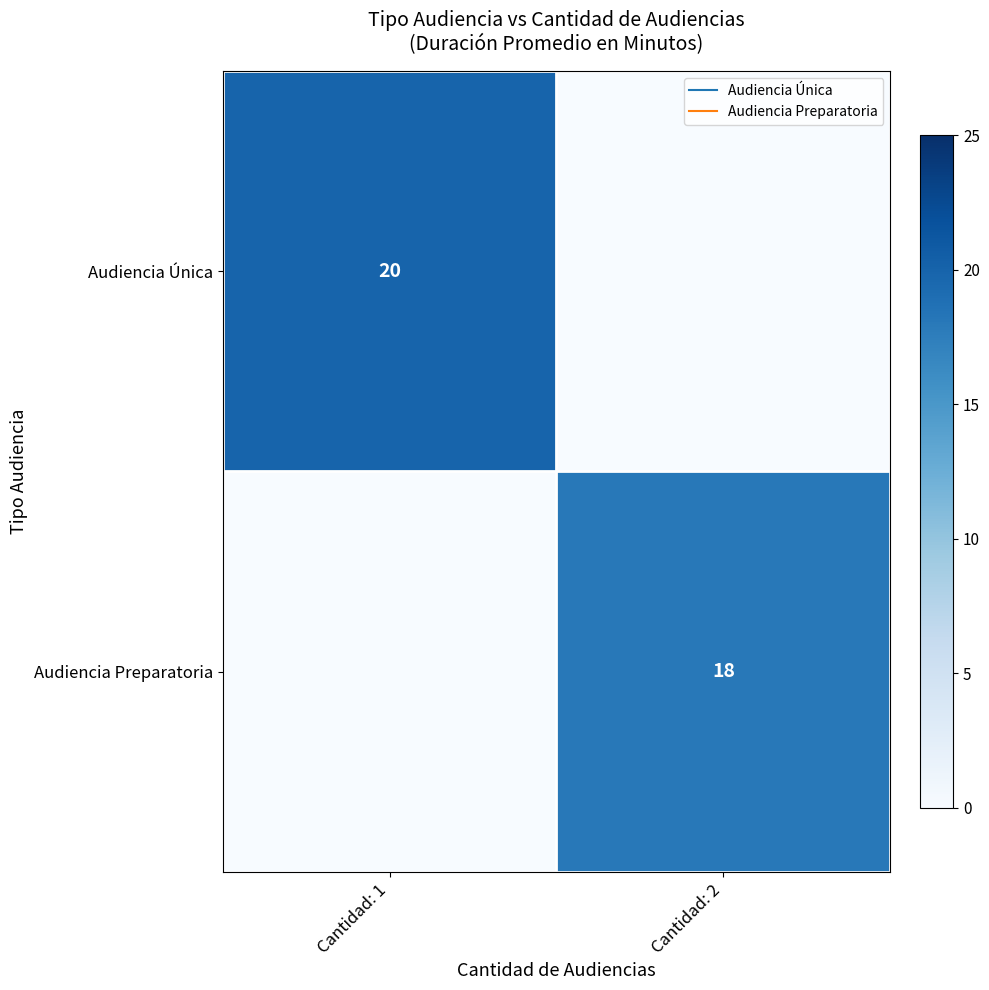

What is the spread (max minus min) of values at Cantidad: 2?

18